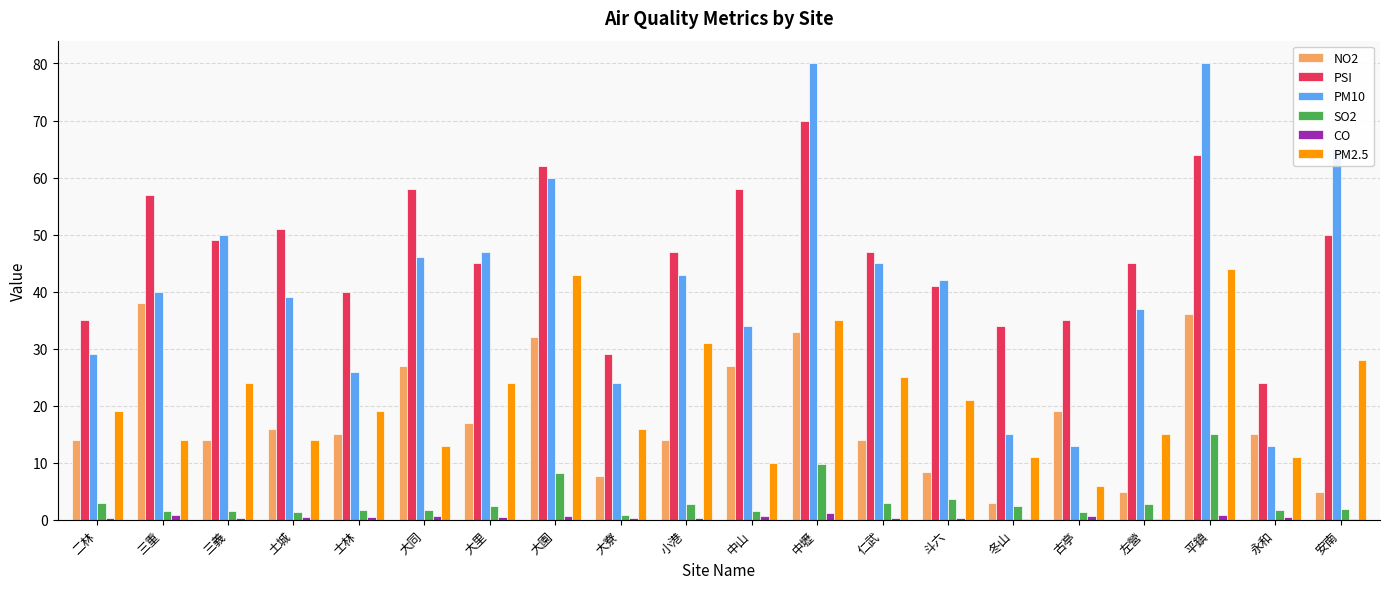

What is the sum of all PSI values?

941.0